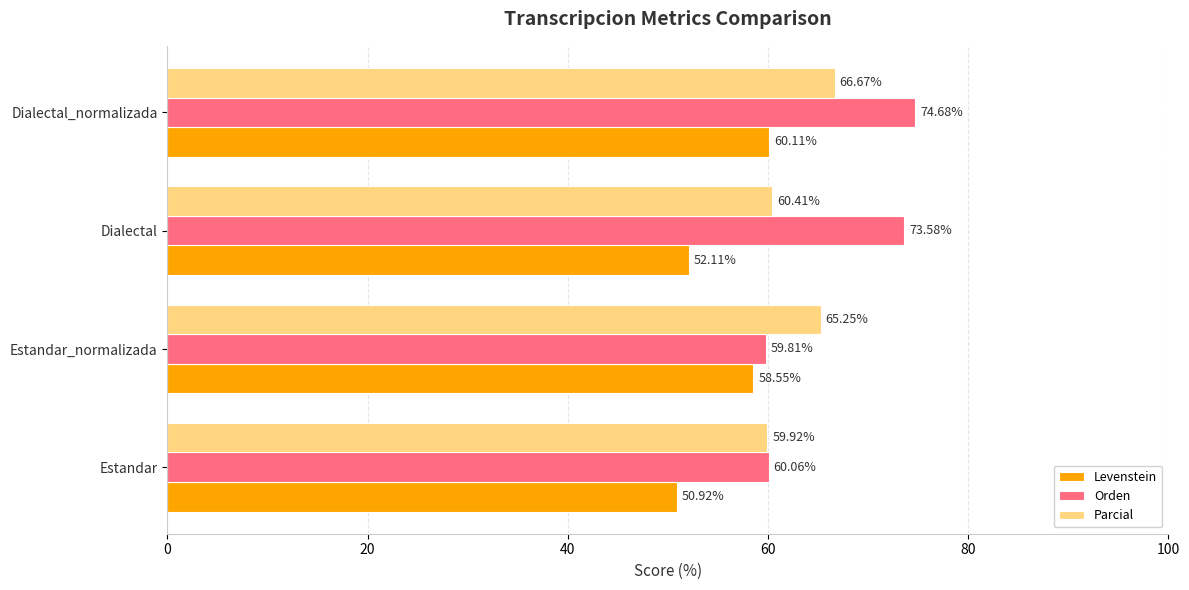

Which category has the highest value across all series?

Dialectal_normalizada